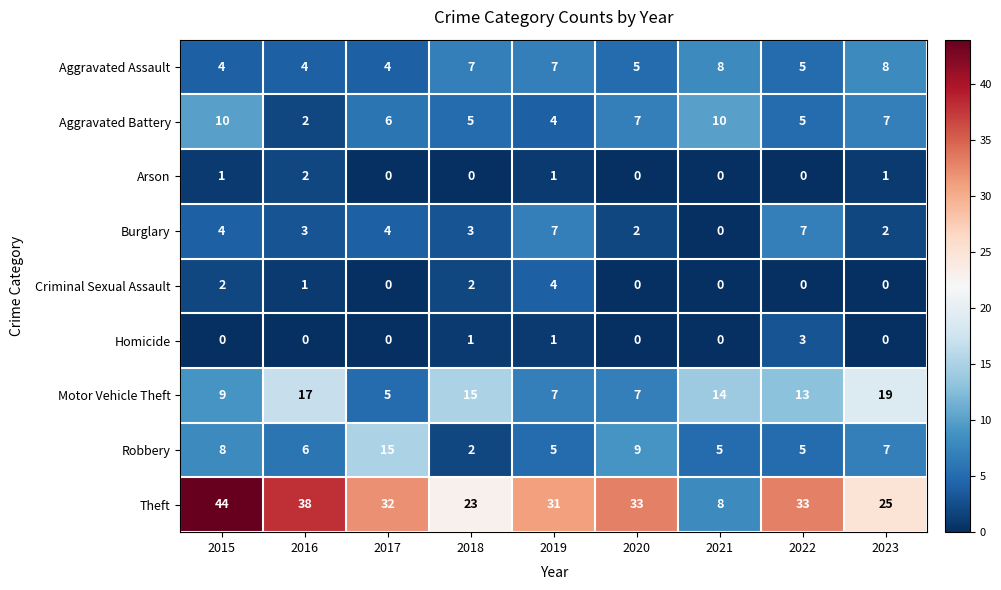

What is the sum of all Aggravated Battery values?

56